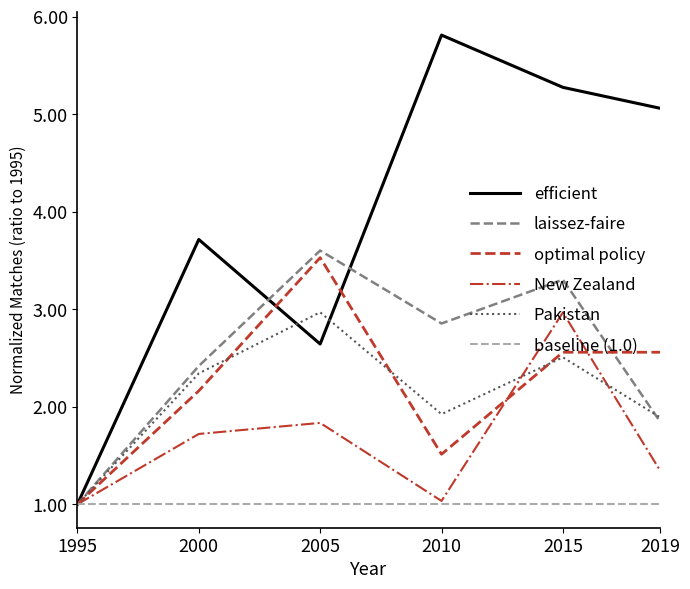

How many interior local valleys does the India series have?

1